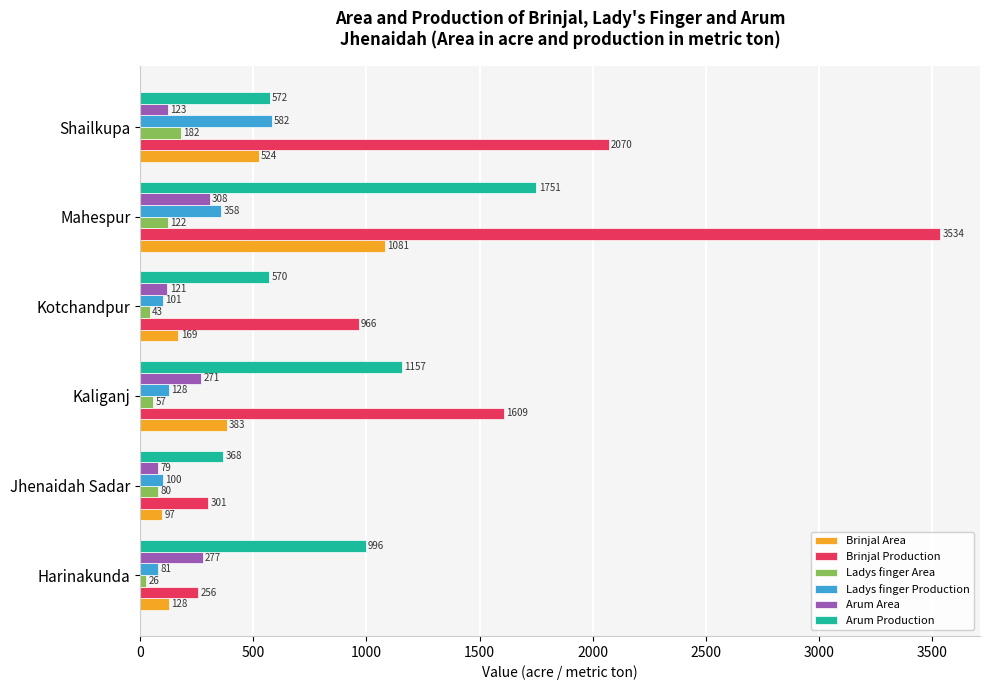

Which series has the largest range (max minus min)?

Brinjal Production